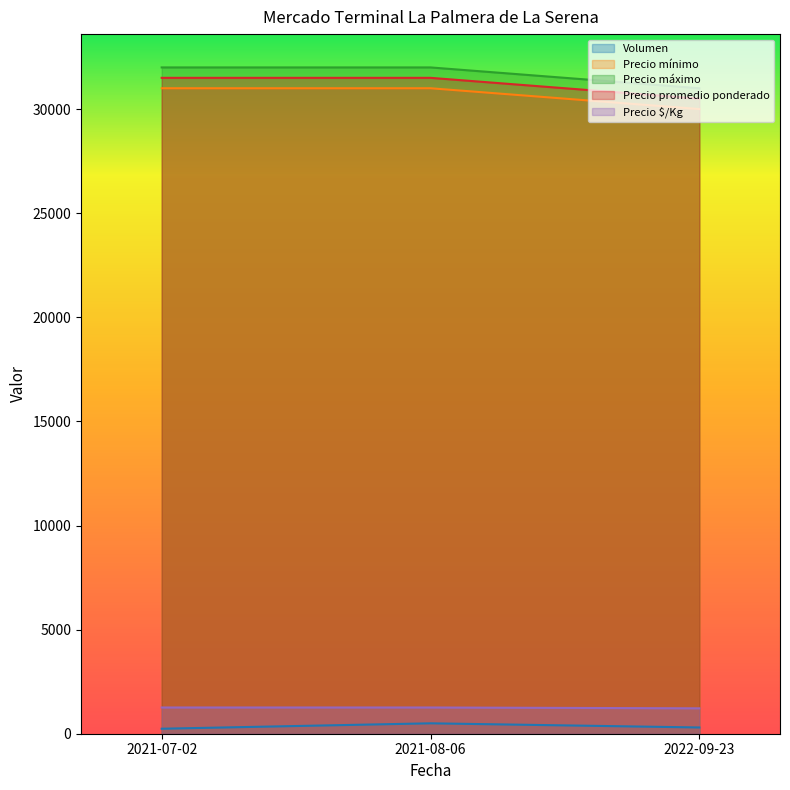

What is the label of the 1st point from the left?

2021-07-02